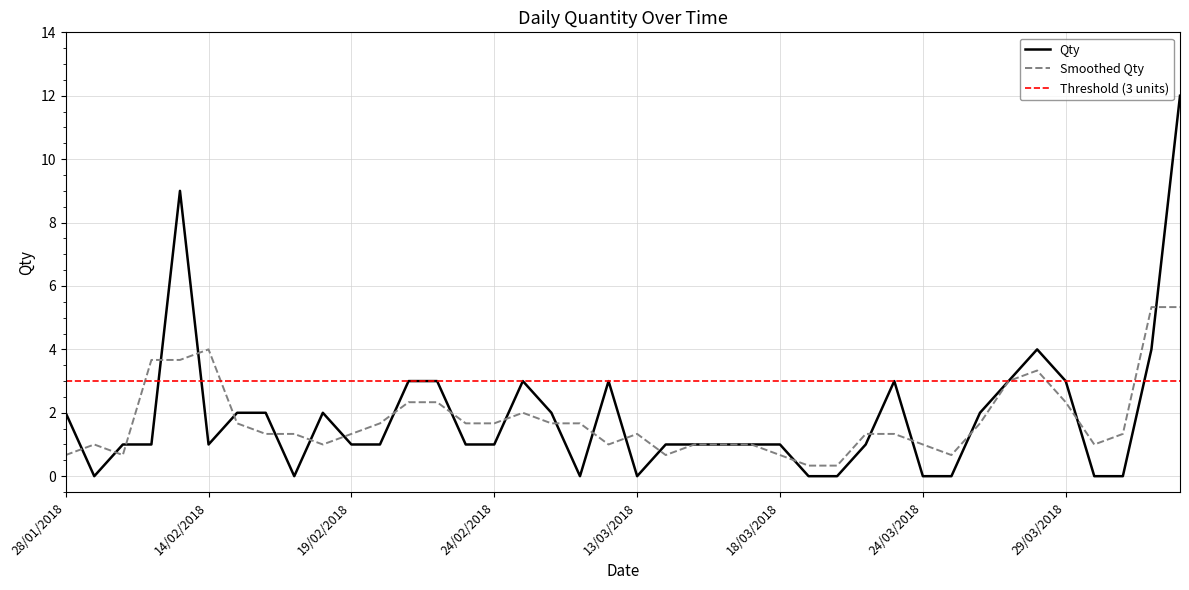

What is the greatest value displayed?

12